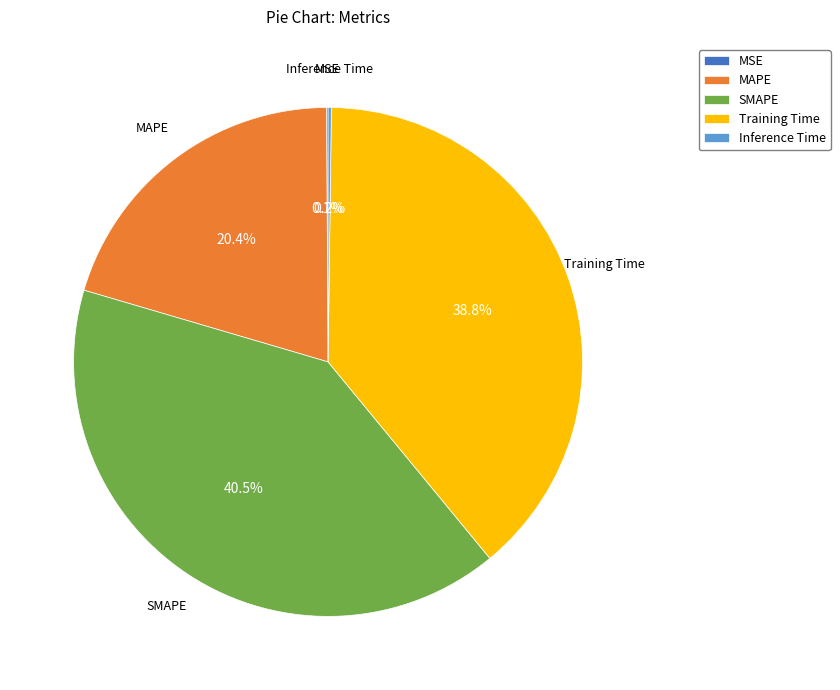

Which category has the biggest portion of the pie?

SMAPE